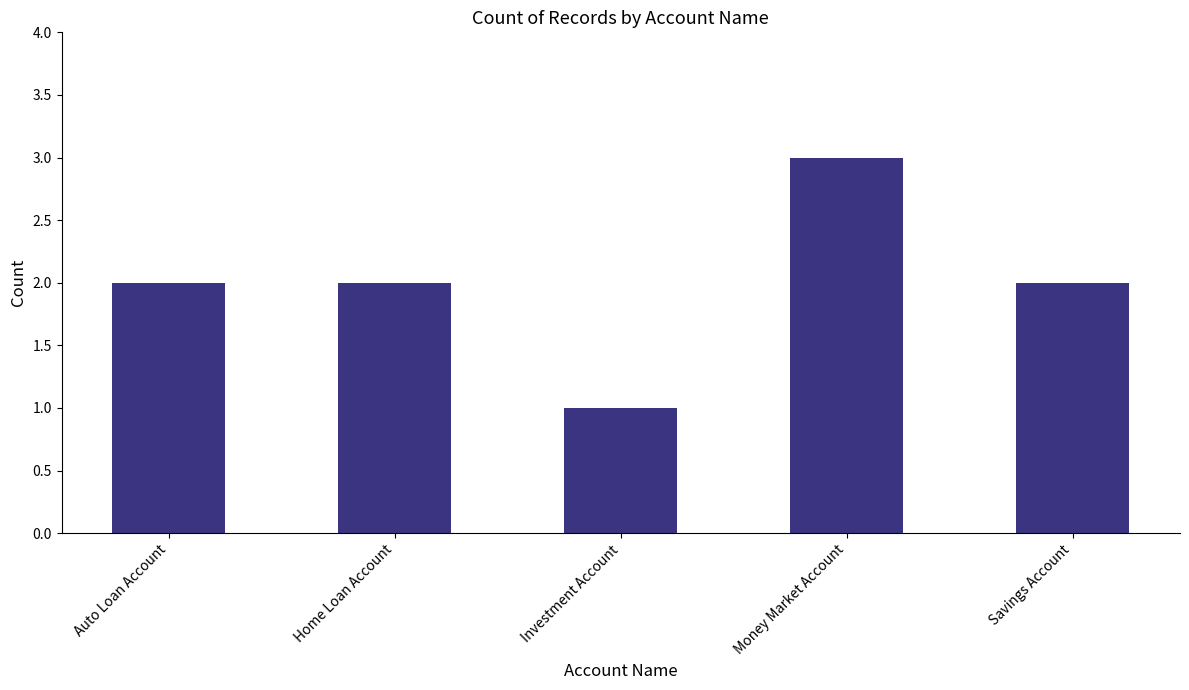

True or false: the data shows 2 at Money Market Account.

False